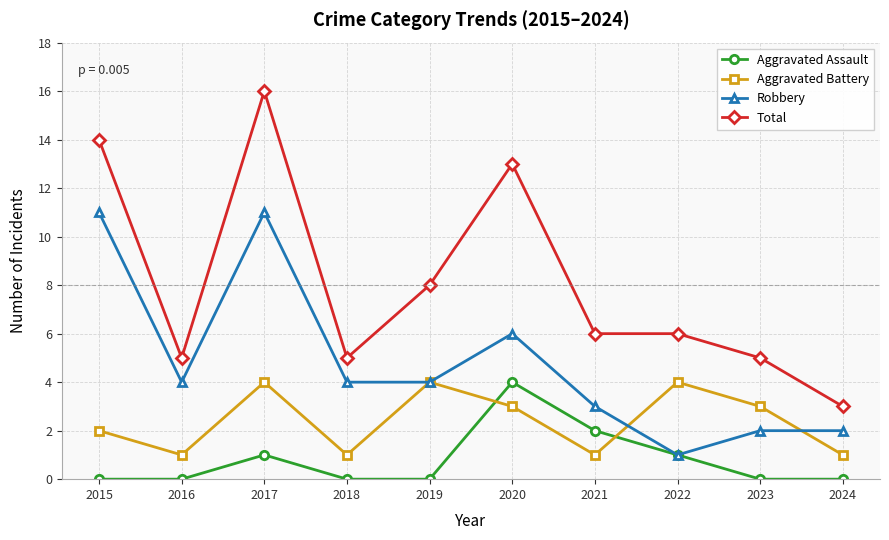

True or false: Aggravated Battery and Total intersect in this chart.

False